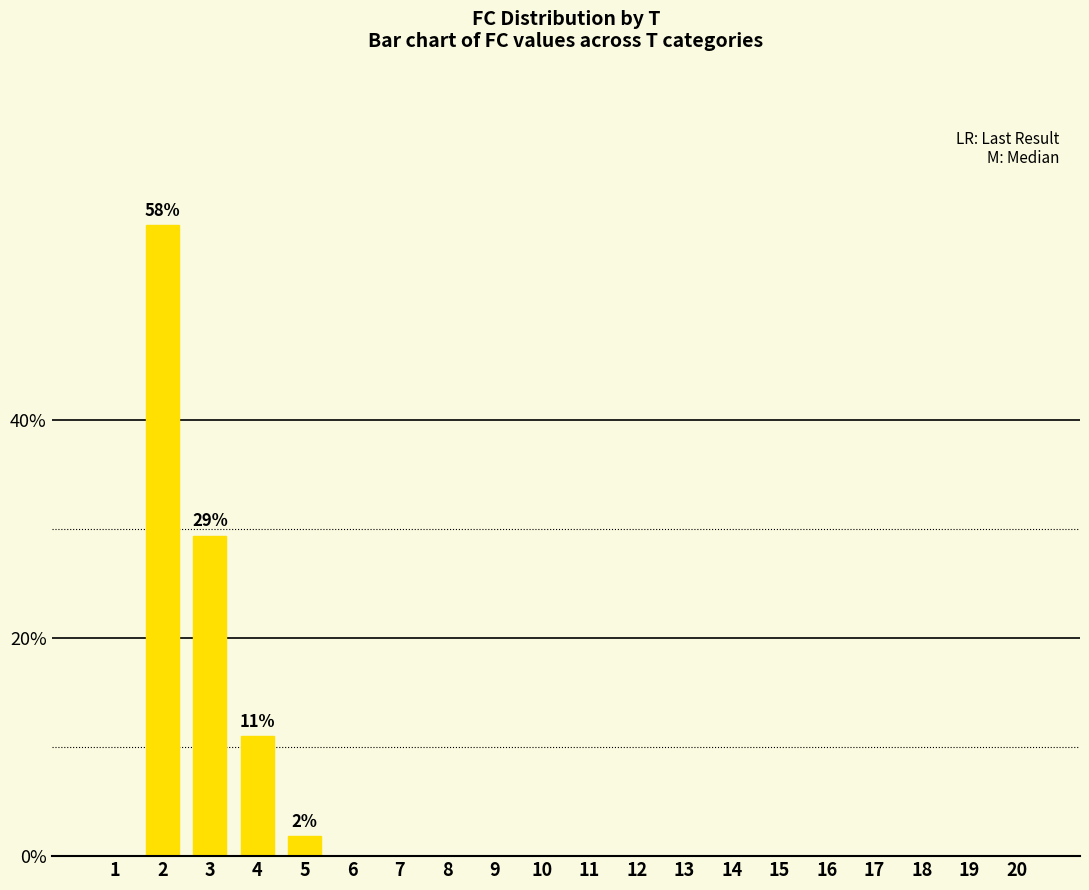

What is the average value?

5.0